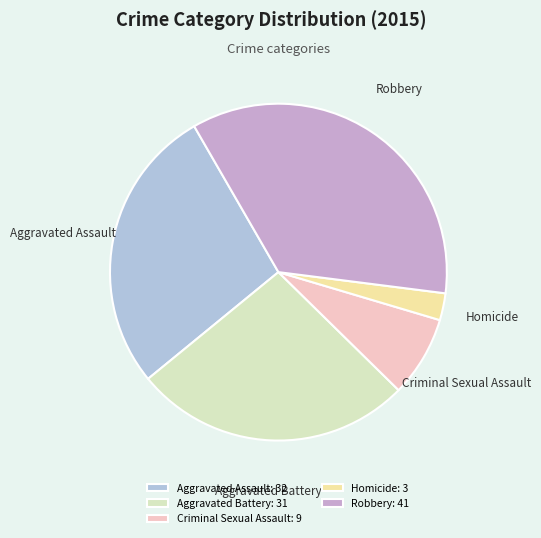

What is the largest slice in the pie chart?

Robbery